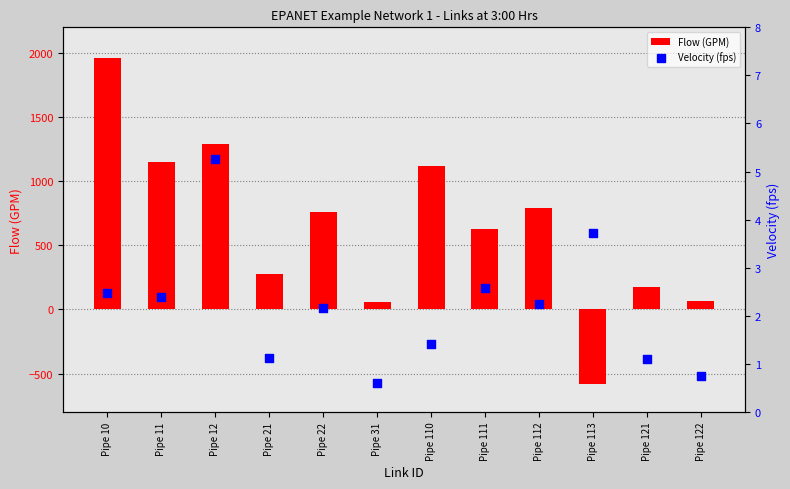

What is the total value across all series at Pipe 113?

-578.4